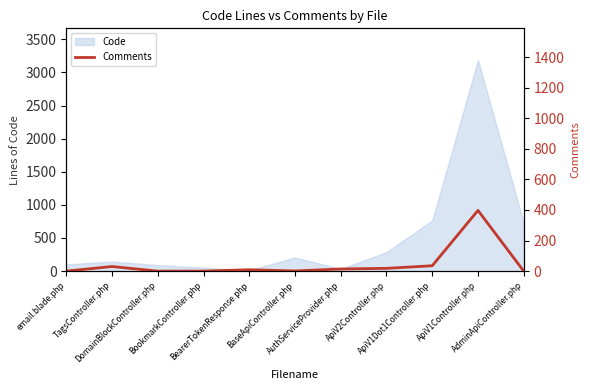

Reading left to right, transcribe all the data shown in this chart.

0	30	0	0	9	1	14	18	35	397	0